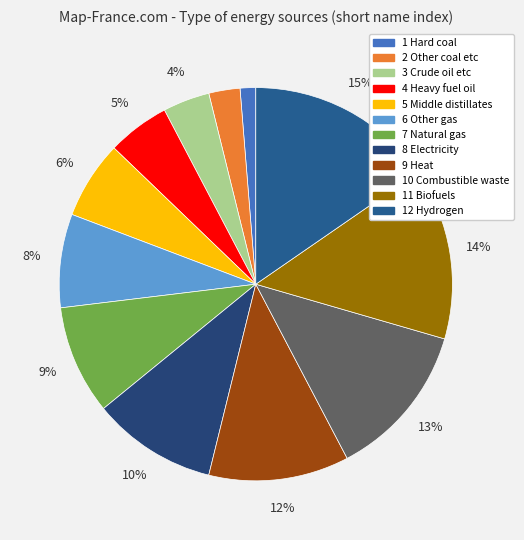

What portion of the pie excludes 11 Biofuels?

85.9%